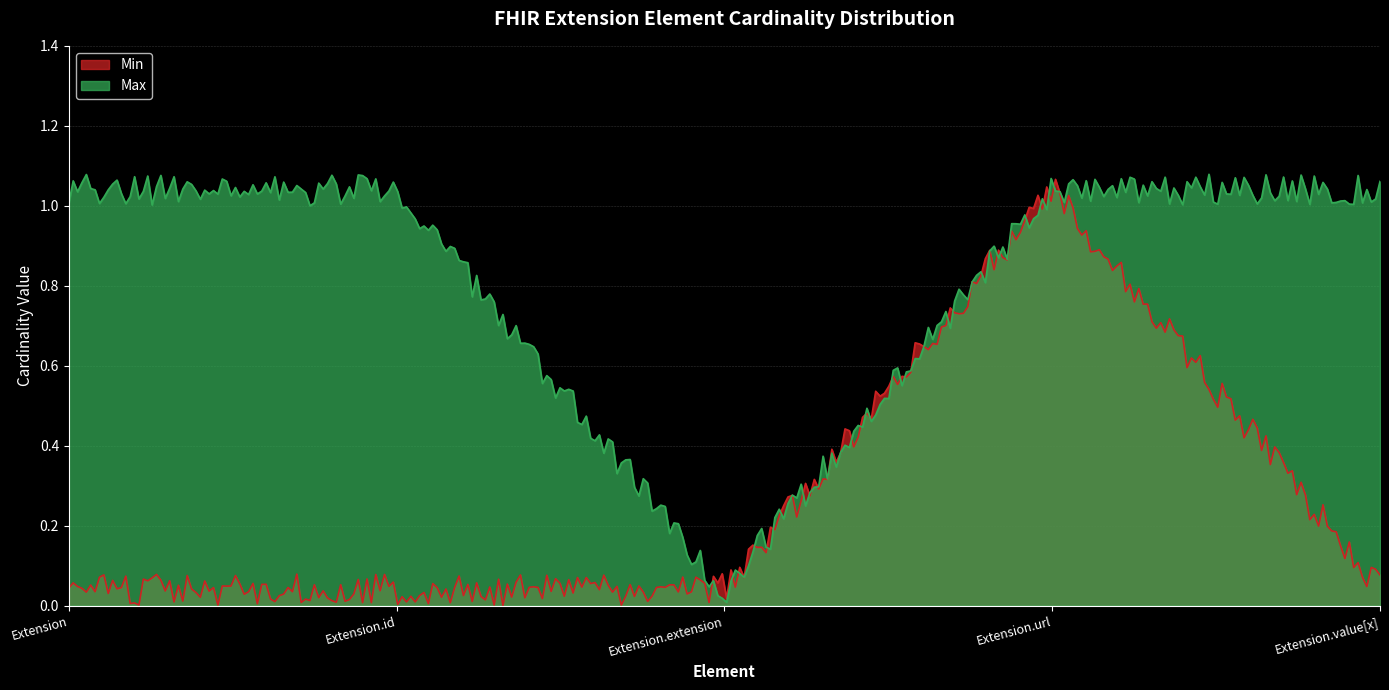

Where is the first local maximum for Min?

Extension.url